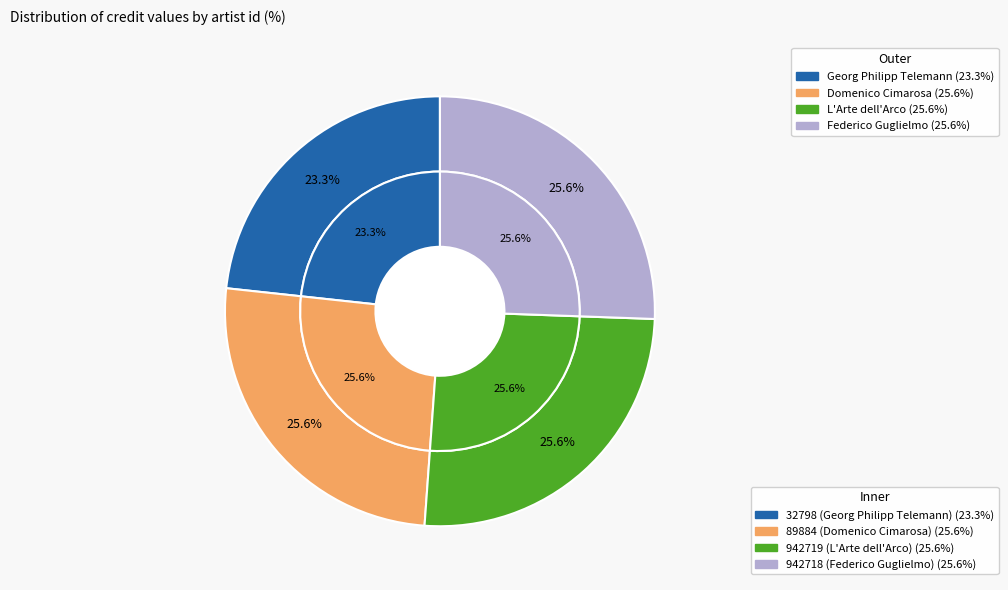

To the nearest percent, what is the average slice percentage?

25%